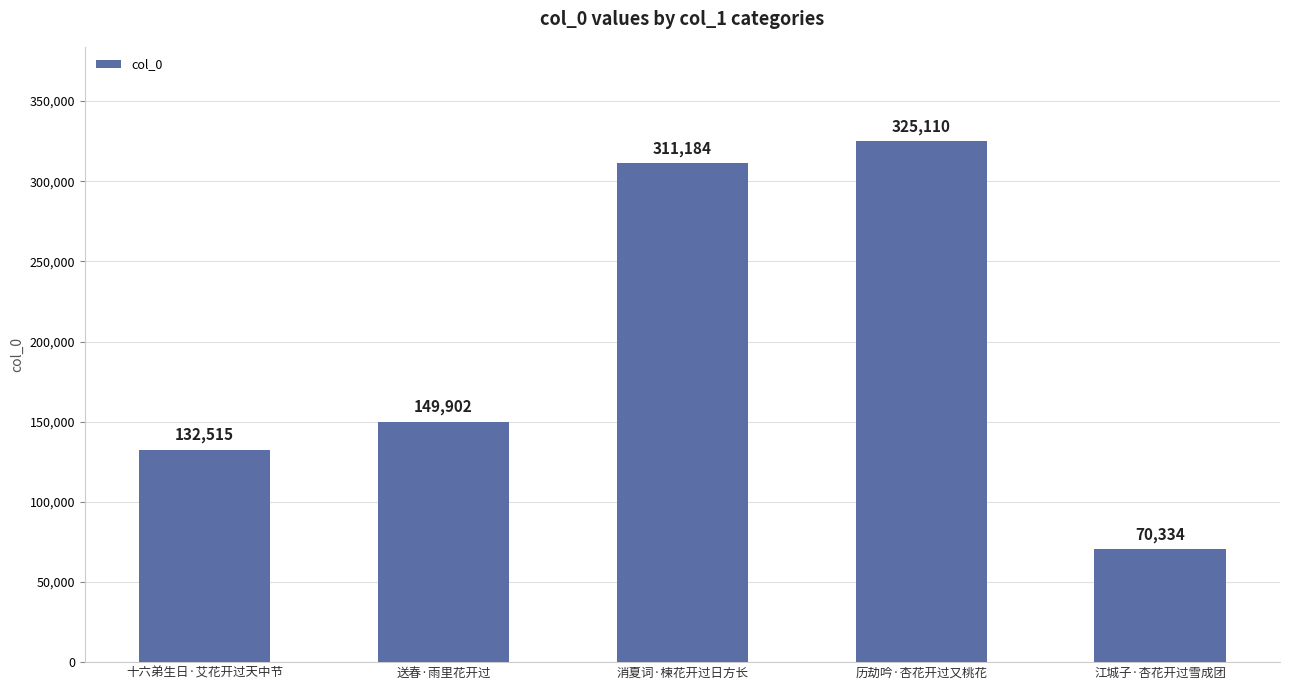

Are the bars horizontal?

No